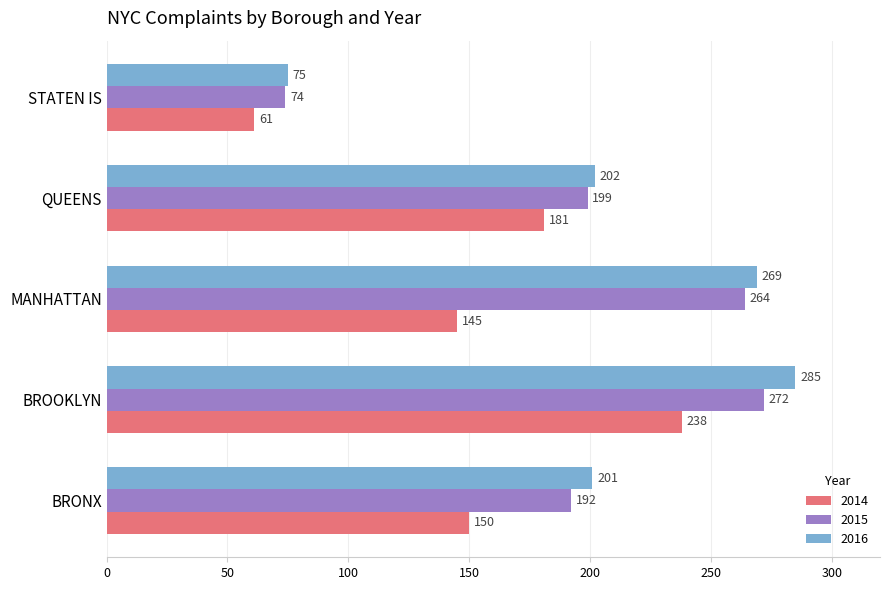

Which series has the widest spread of values?

2016